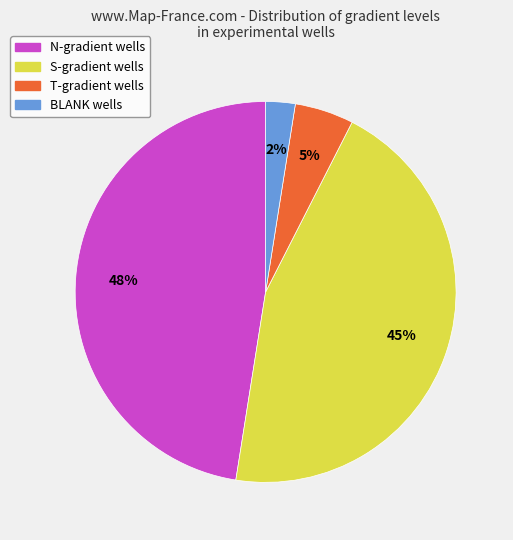

Is there a majority slice in this chart?

No